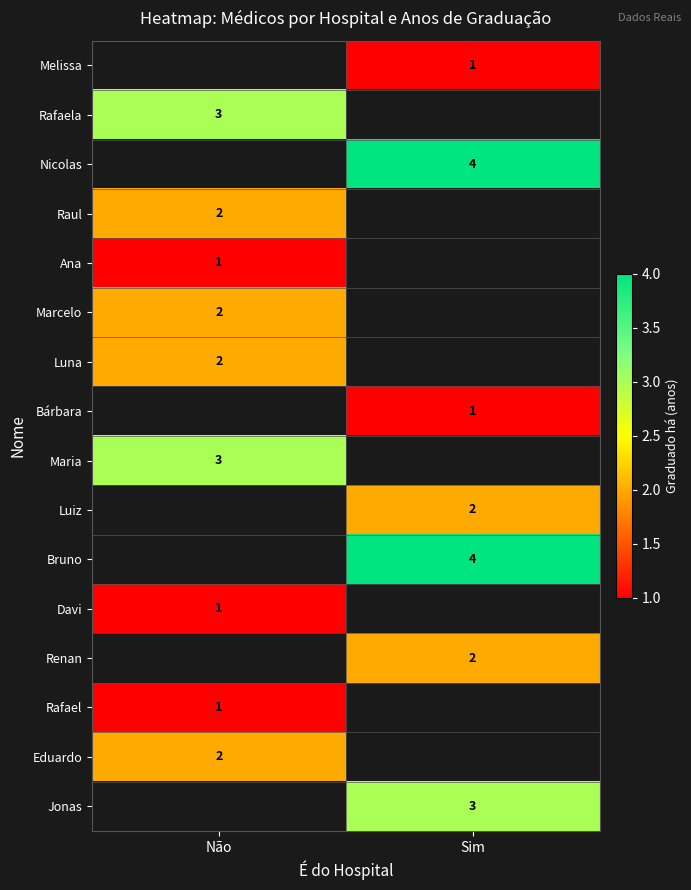

Is it true that Renan equals 0.7 at Sim?

False